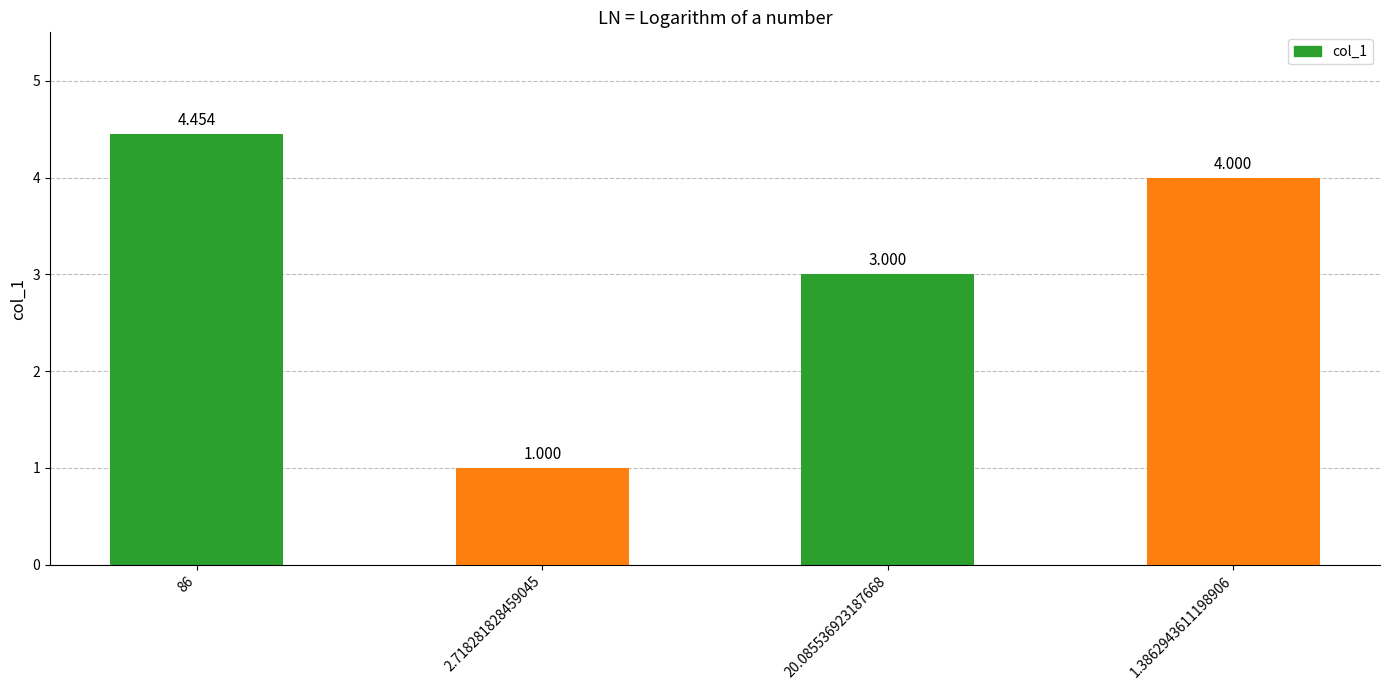

Count the number of data series in this chart.

1